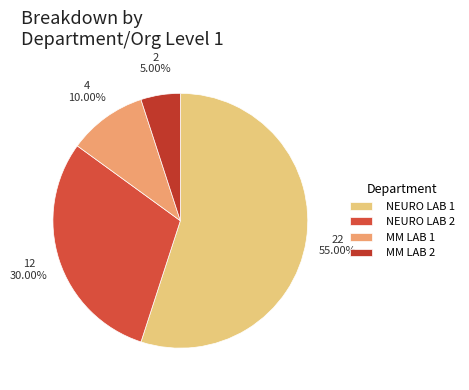

How much of the chart is everything except MM LAB 2?

95.0%